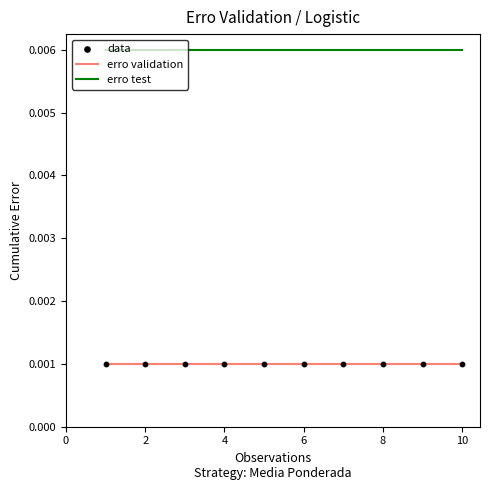

Rank the series by their maximum value, from lowest to highest.

erro validation, erro test